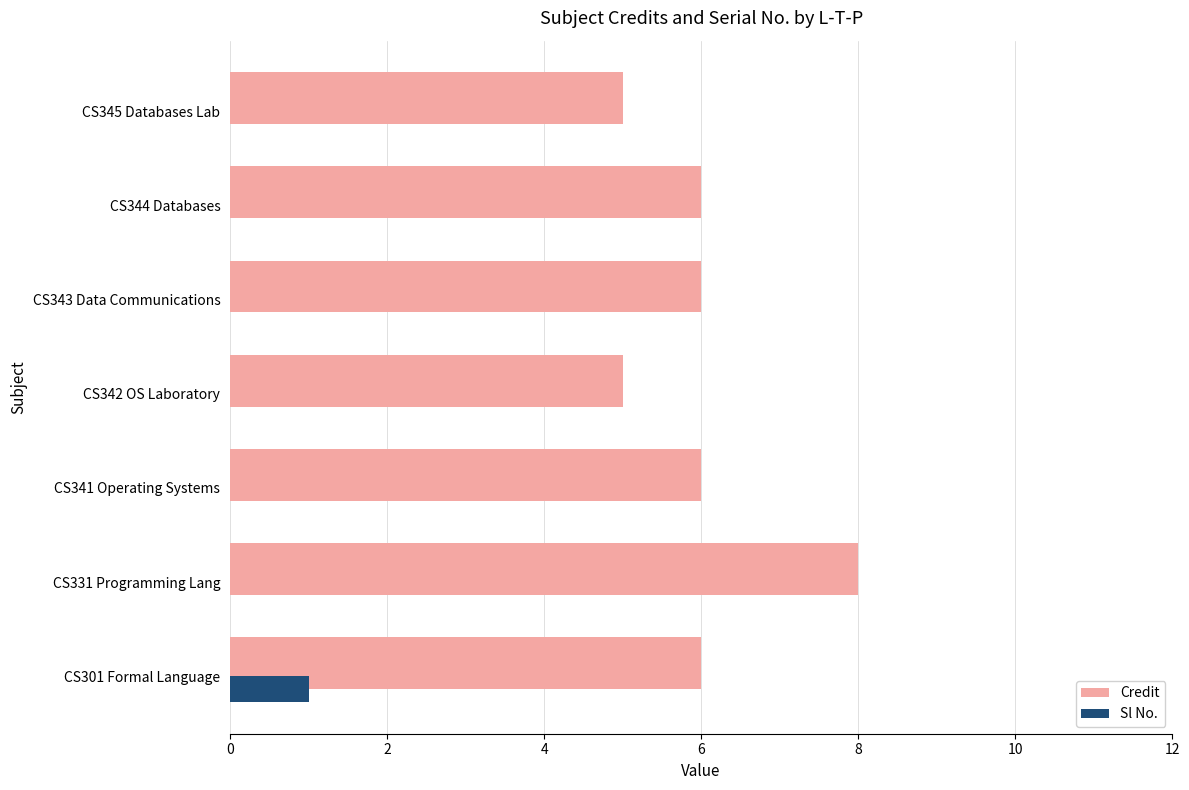

Reading left to right, extract all data points from this chart.

6	8	6	5	6	6	5